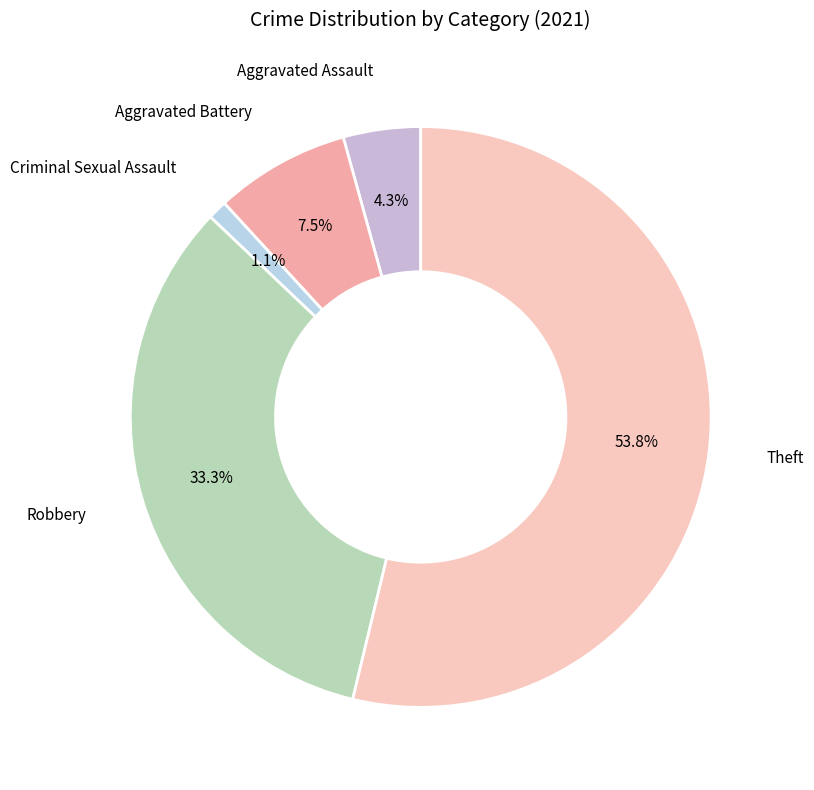

What is the largest slice in the pie chart?

Theft